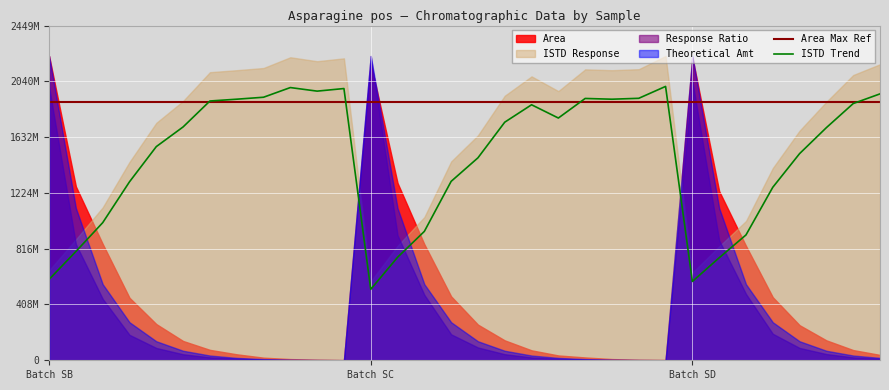

Reading left to right, what are all the values shown in this chart?

Area: 2226448865.0	1271750186.0	851225864.0	457285684.0	265016867.0	141223844.0	76277091.0	43826666.0	19161392.0	8896508.0	4150976.0	1679361.0	2174701745.0	1297613546.0	849003221.0	467587560.0	260918968.0	145720294.0	72931285.0	35365863.0	20829218.0	8958286.0	3916920.0	2294390.0	2216515988.0	1237592497.0	836953725.0	461521440.0	256739962.0	145856436.0	74746466.0	39371371.0
ISTD Response: 17226991.0	23165642.0	29308151.0	38012614.0	45508339.0	49697700.0	55218674.0	55601620.0	56018227.0	58080126.0	57319580.0	57871026.0	15113952.0	21934203.0	27448725.0	38104532.0	43118048.0	50707524.0	54415902.0	51591327.0	55760066.0	55599711.0	55792951.0	58324274.0	16788633.0	21829398.0	26693276.0	36843596.0	44012206.0	49545272.0	54672974.0	56736457.0
Response Ratio: 129.2	54.9	29.0	12.0	5.8	2.8	1.4	0.8	0.3	0.2	0.1	0.0	143.9	59.2	30.9	12.3	6.1	2.9	1.3	0.7	0.4	0.2	0.1	0.0	132.0	56.7	31.4	12.5	5.8	2.9	1.4	0.7
Theoretical Amt: 100.0	50.0	25.0	12.5	6.2	3.1	1.6	0.8	0.4	0.2	0.1	0.0	100.0	50.0	25.0	12.5	6.2	3.1	1.6	0.8	0.4	0.2	0.1	0.0	100.0	50.0	25.0	12.5	6.2	3.1	1.6	0.8